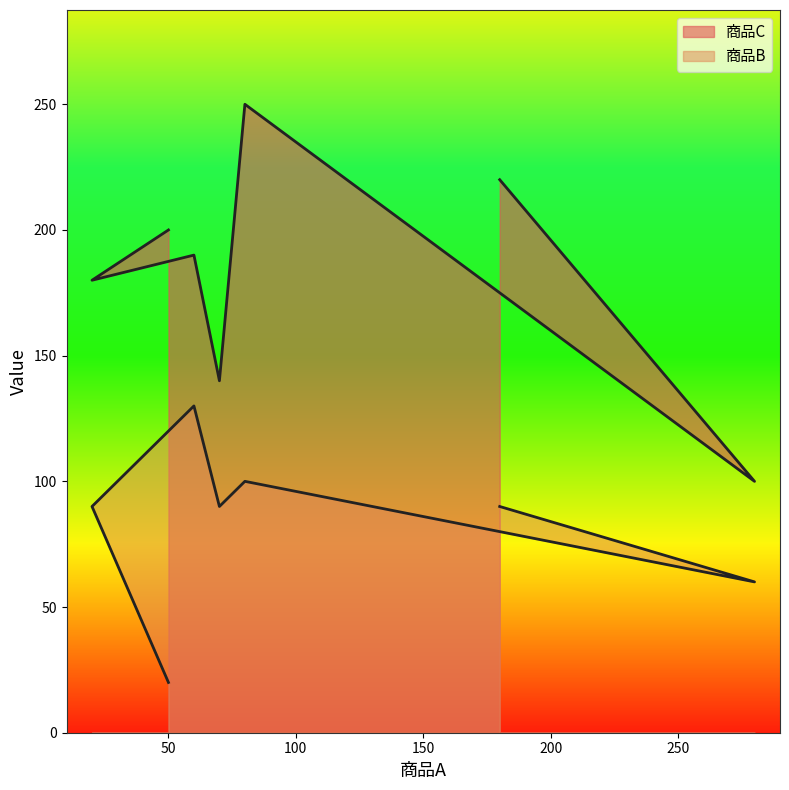

Is the value of 商品C at 280 greater than the value of 商品B at 180?

Yes